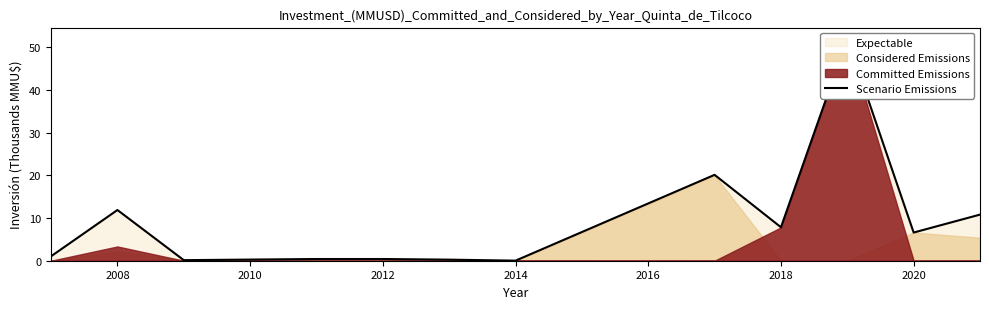

What is the sum of all values?

111.5